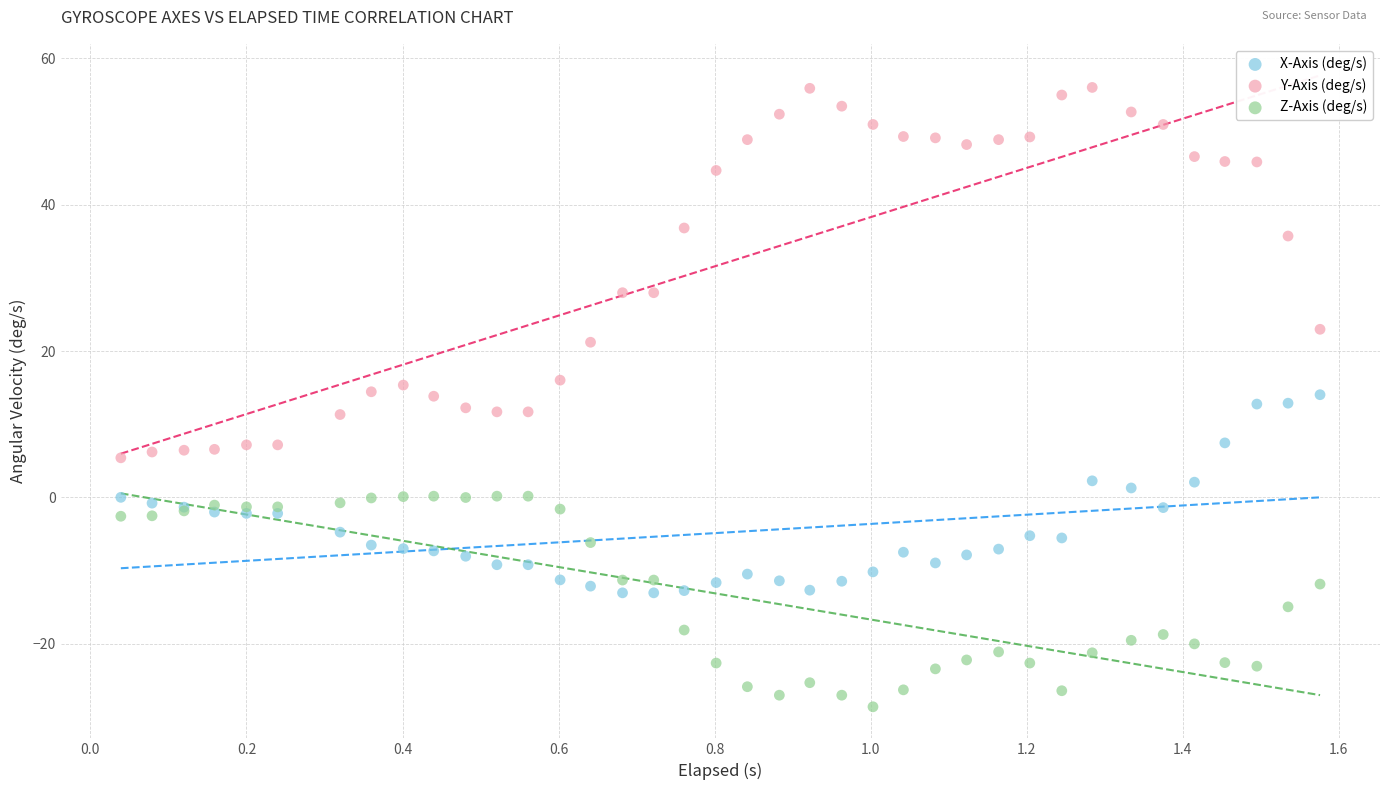

Which series reaches the minimum Y coordinate?

Z-Axis (deg/s)